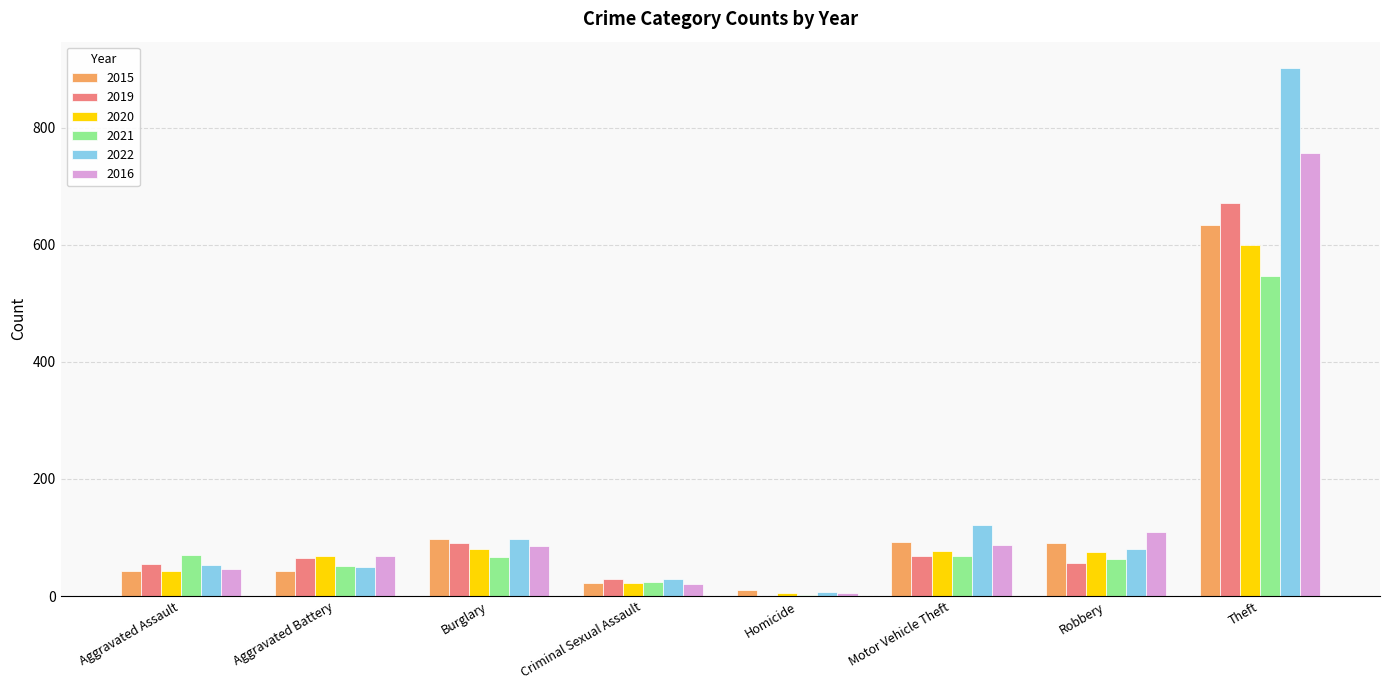

Are the bars grouped side by side (vs. stacked)?

Yes